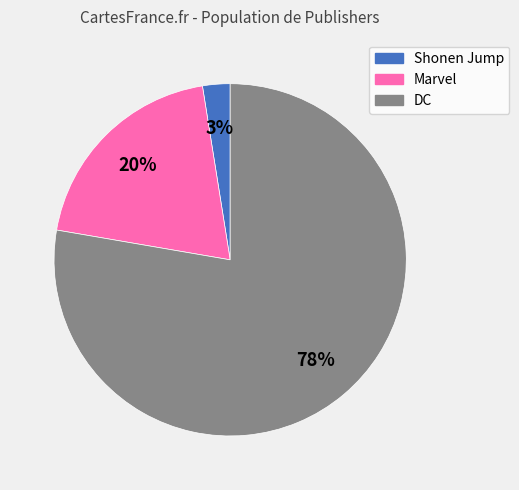

How many slices are in this pie chart?

3